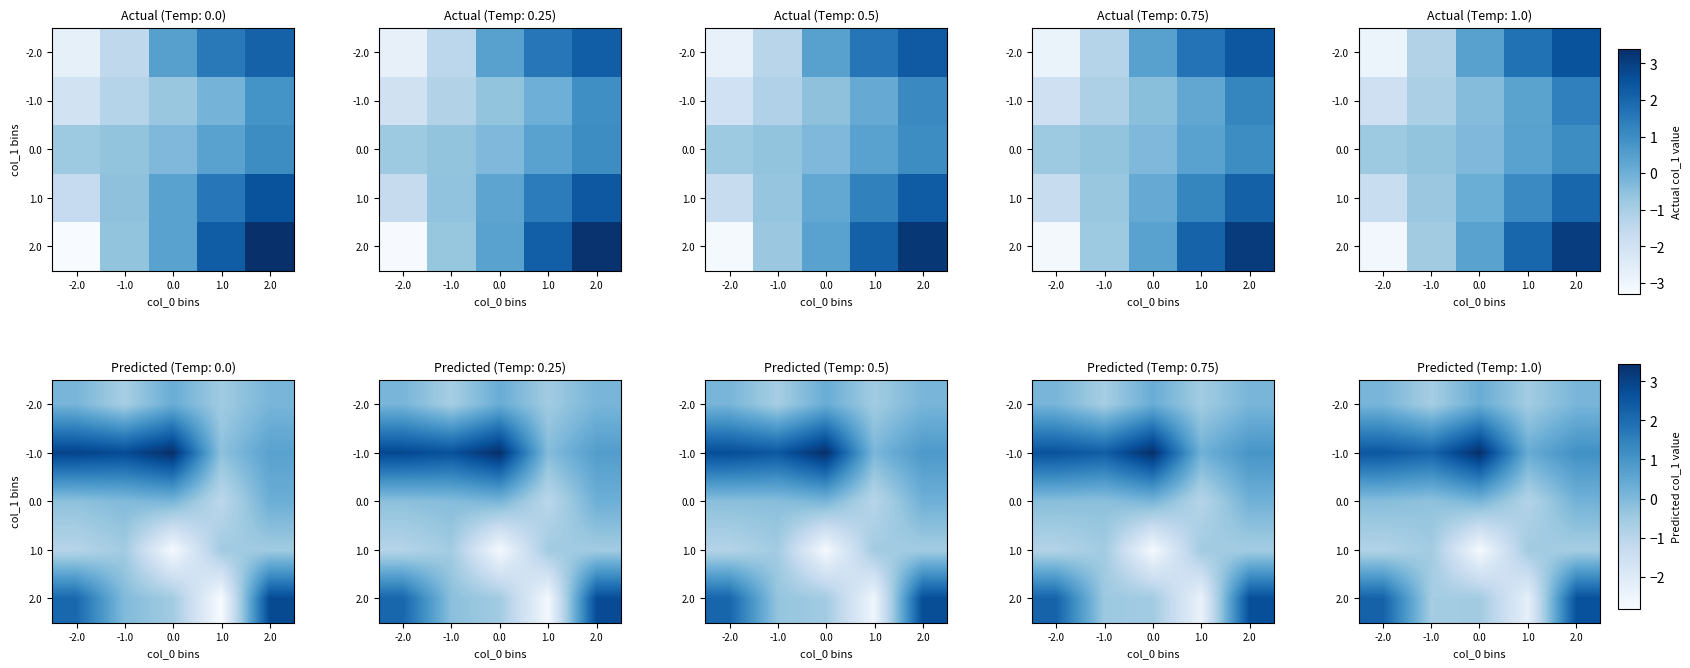

What is the difference between the second highest and second lowest values in the 0.0 series?

0.4